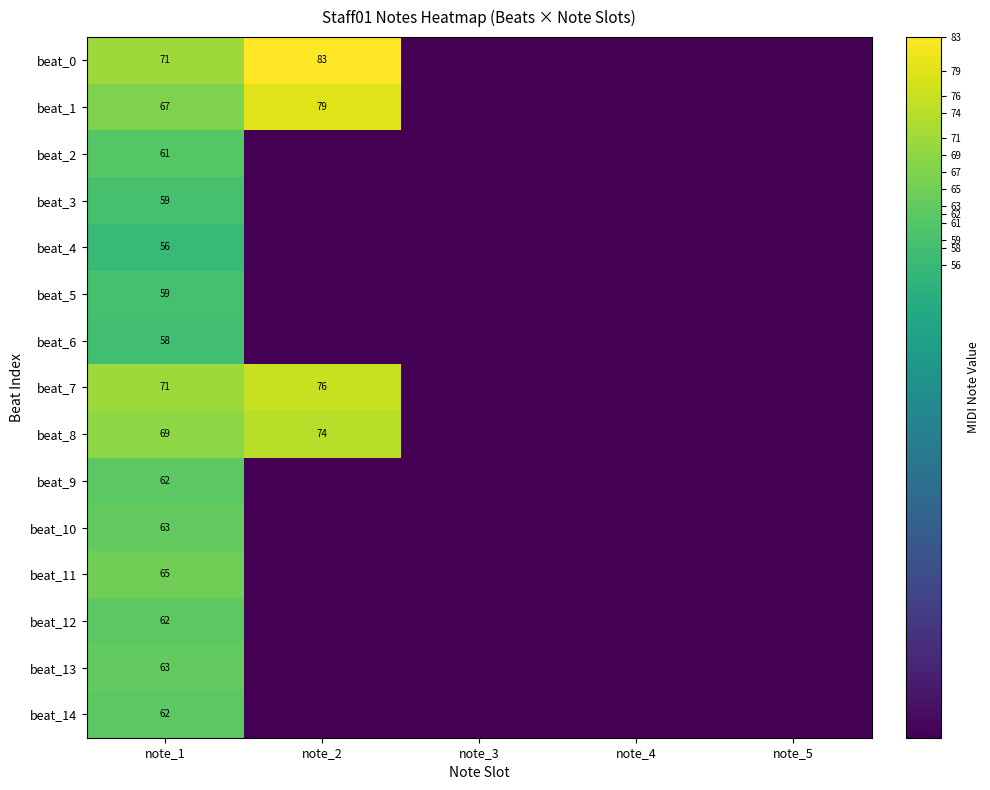

Is it true that beat_9 equals 89 at note_1?

False